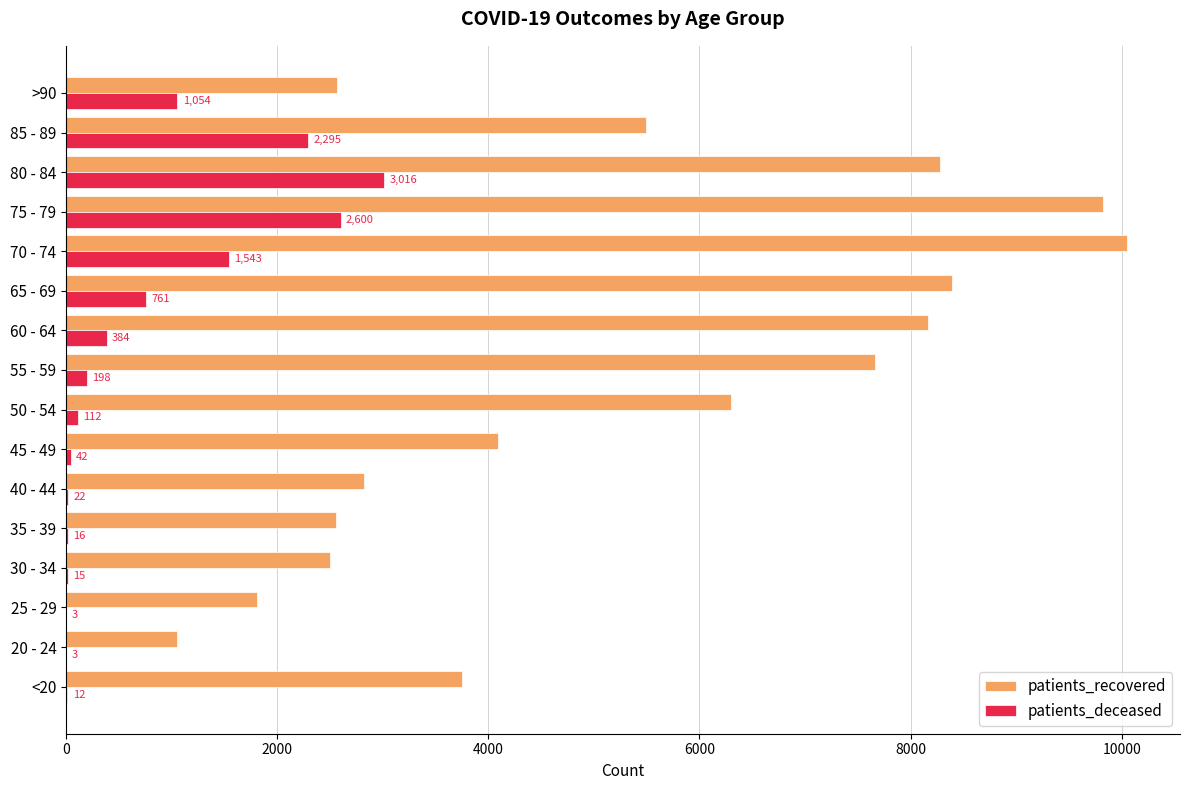

Count the number of categories in the chart.

16